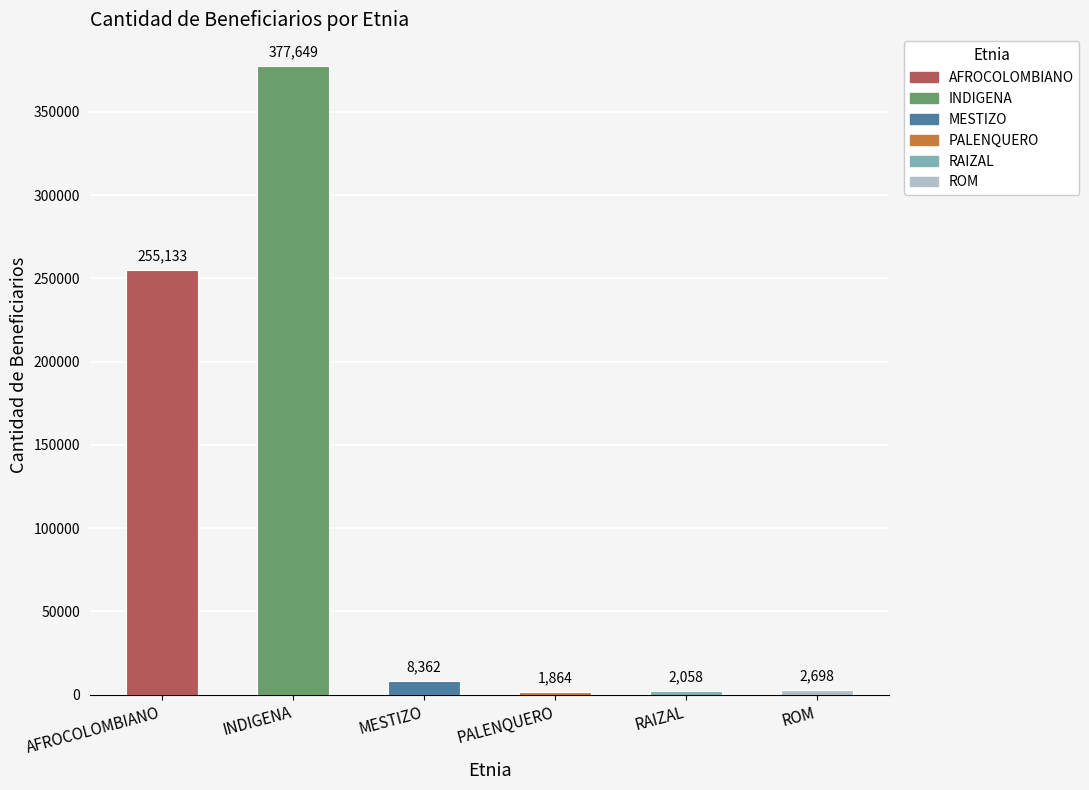

Rank the categories by value from highest to lowest.

INDIGENA, AFROCOLOMBIANO, MESTIZO, ROM, RAIZAL, PALENQUERO